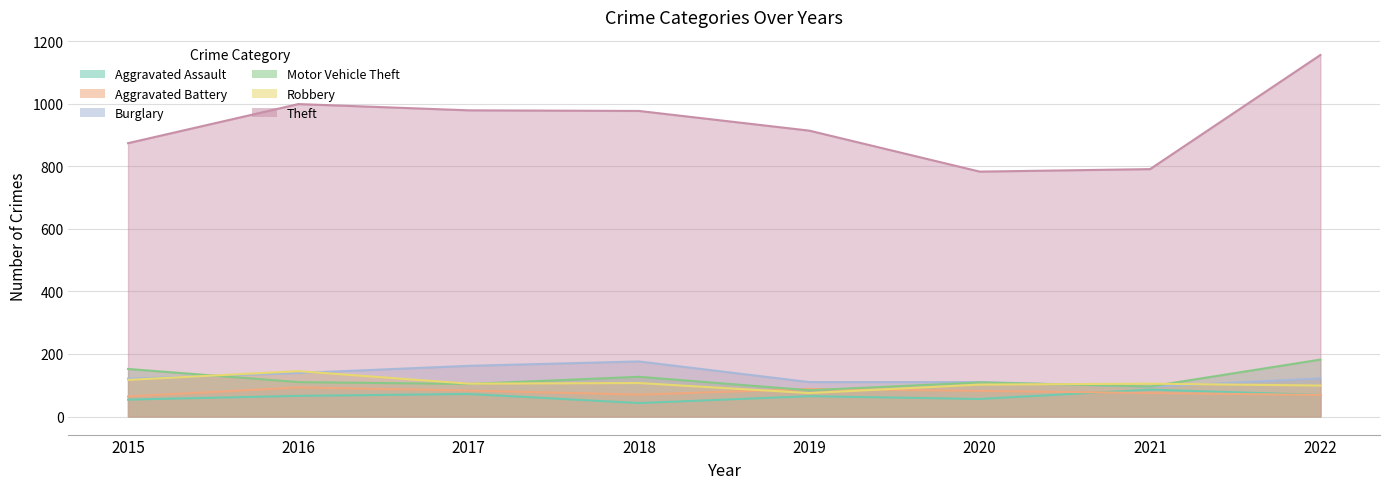

What is the approximate value of Aggravated Assault at 2019, to the nearest 5?

65